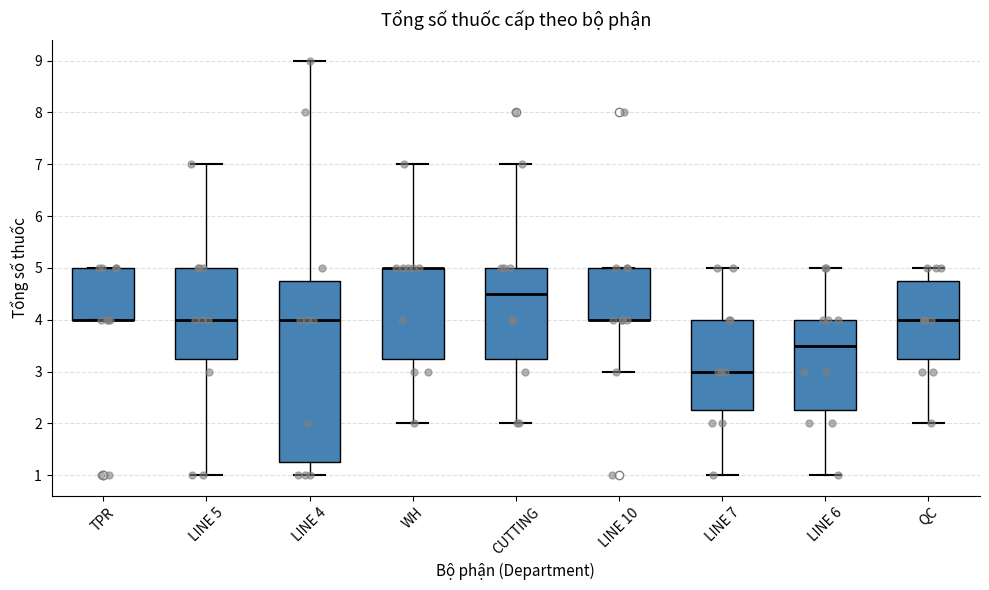

Comparing the boxes themselves (not the whiskers), which one is the tallest?

LINE 4